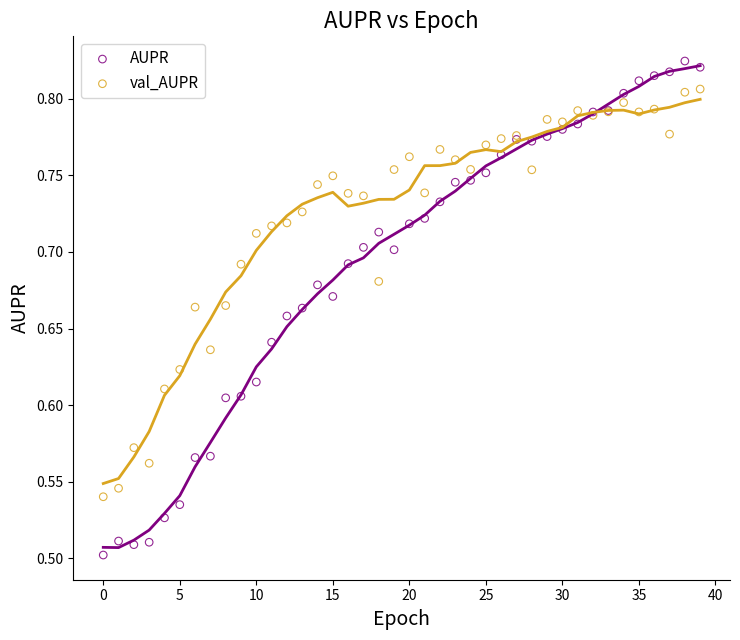

Which series reaches the maximum Y coordinate?

AUPR